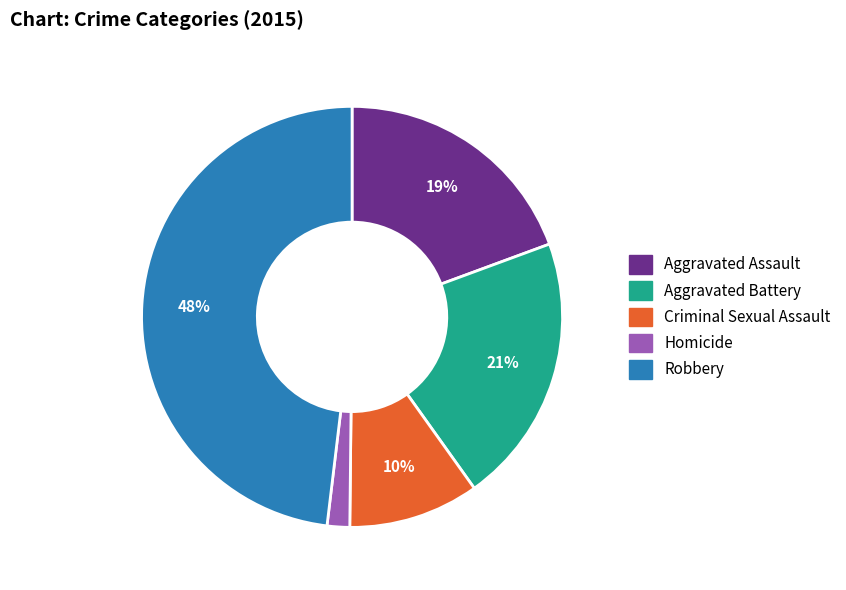

Which category has the biggest portion of the pie?

Robbery